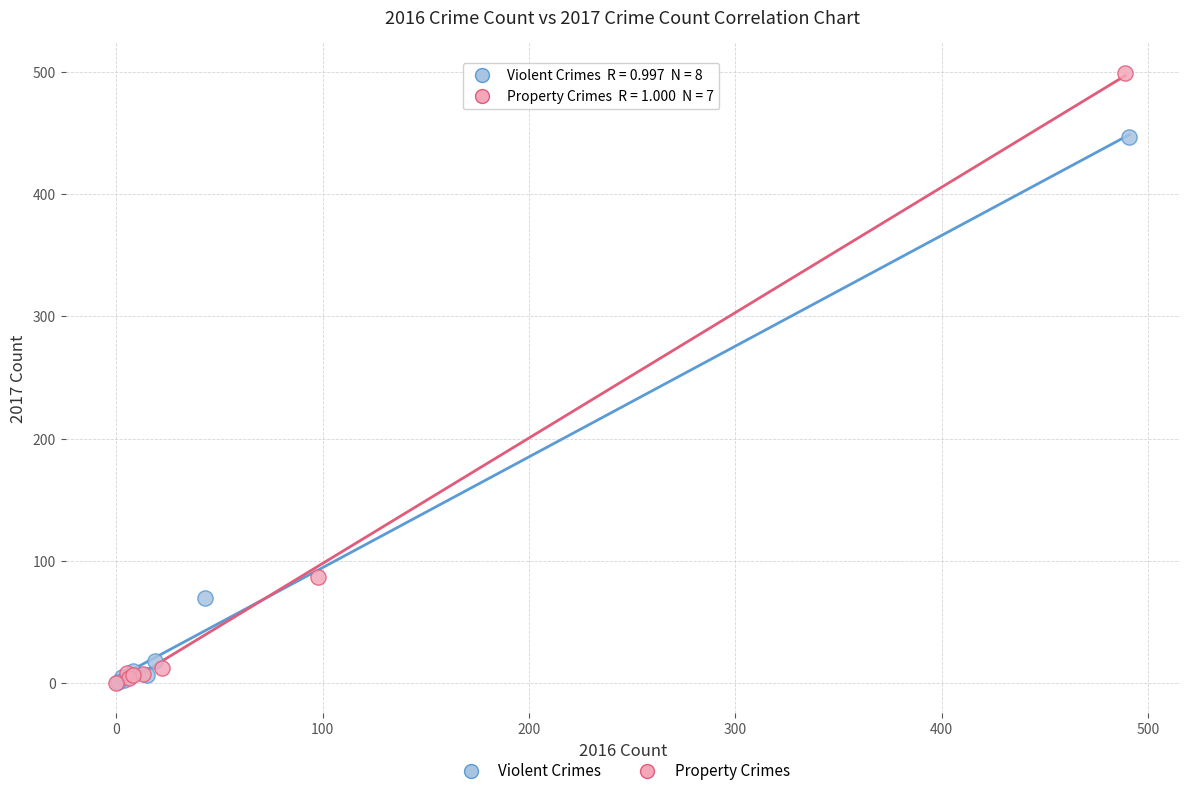

Which series reaches the maximum Y coordinate?

Property Crimes